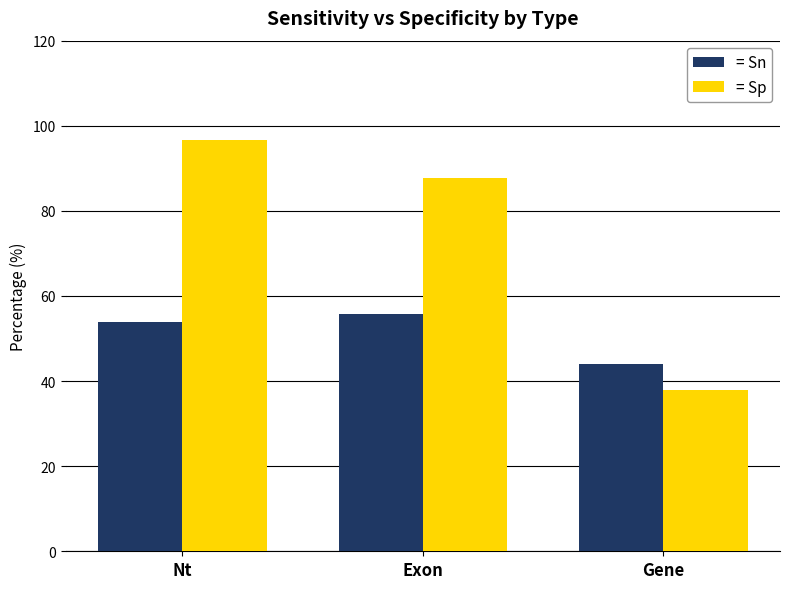

What is the total value across all series at Nt?

150.6